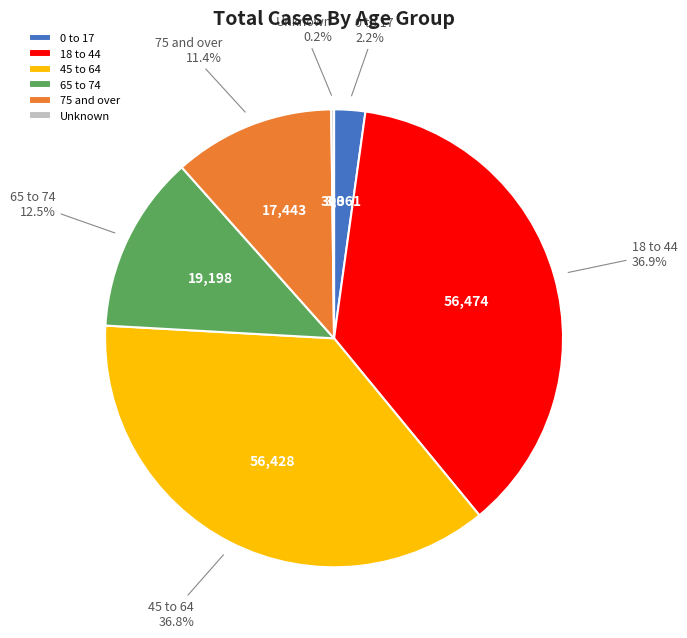

Does any single category account for the majority?

No